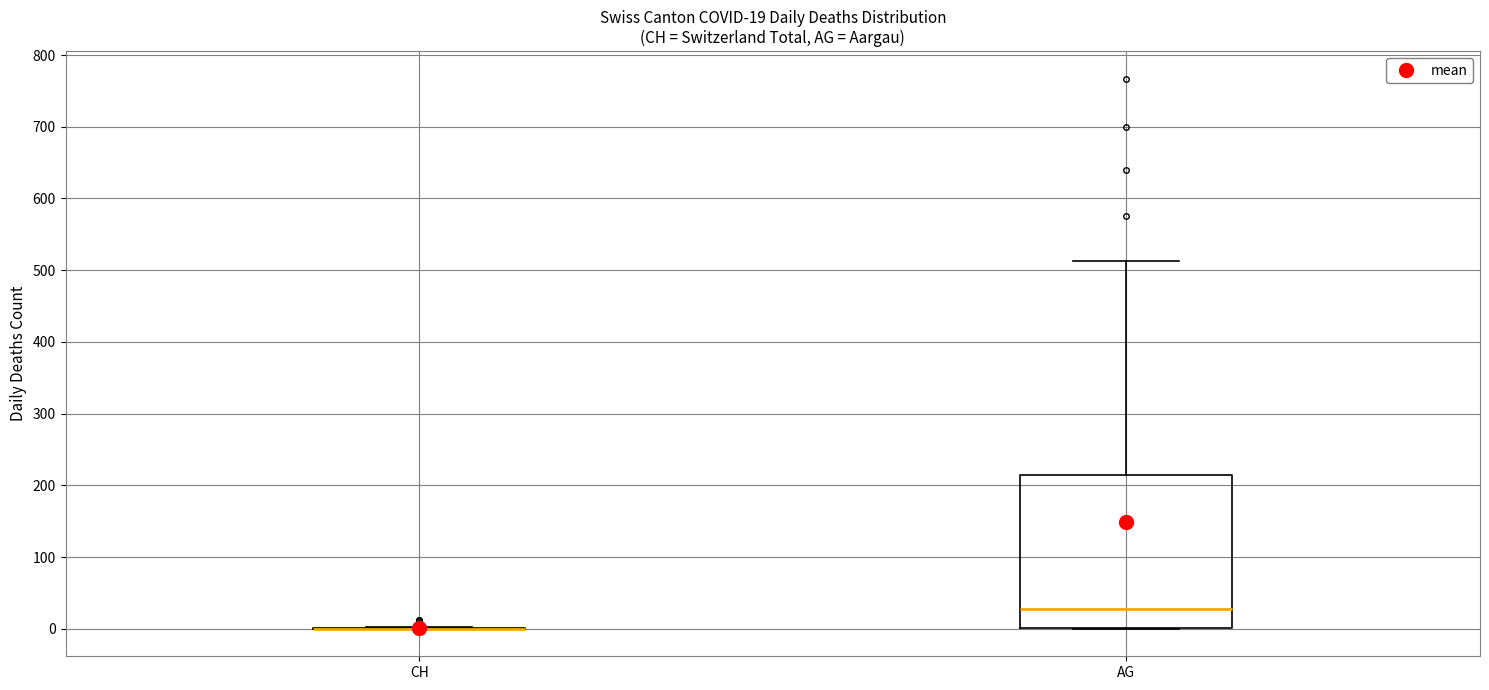

Comparing the boxes themselves (not the whiskers), which one is the tallest?

AG